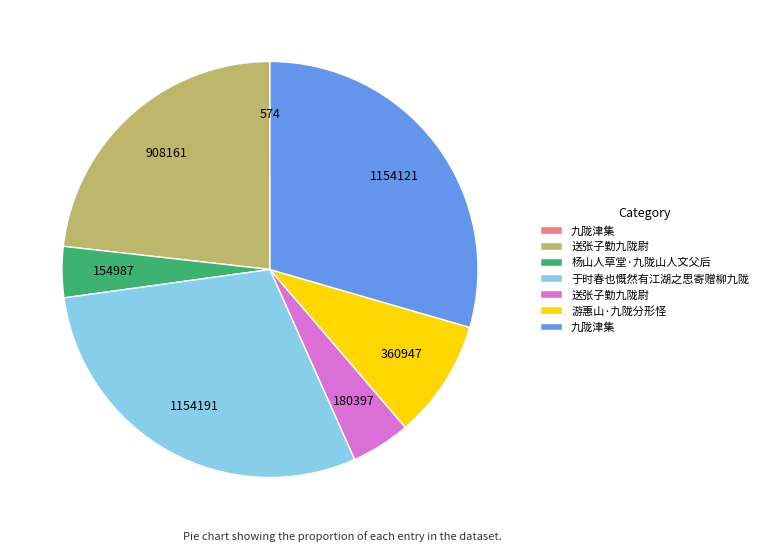

Is there any slice that represents more than half of the pie?

No